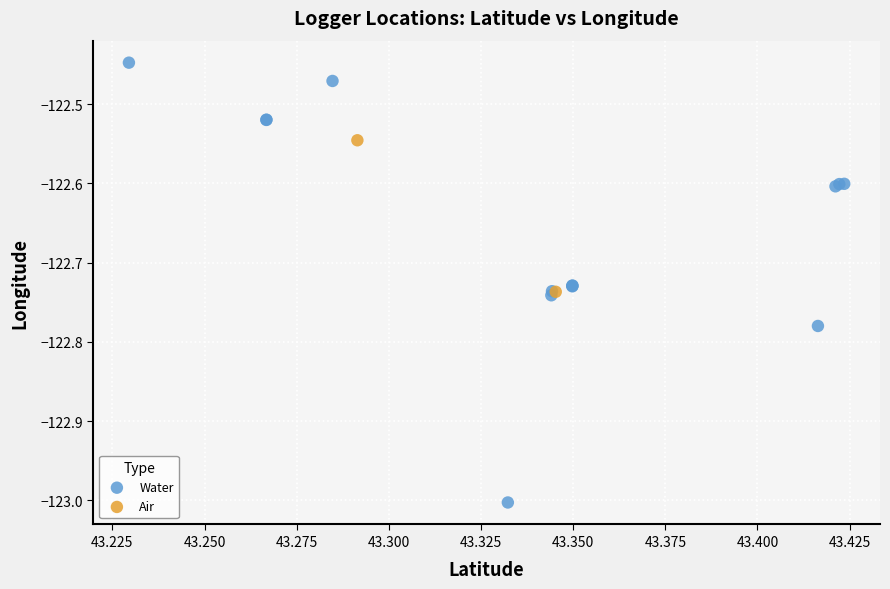

What are all the series names shown in the legend?

Water, Air